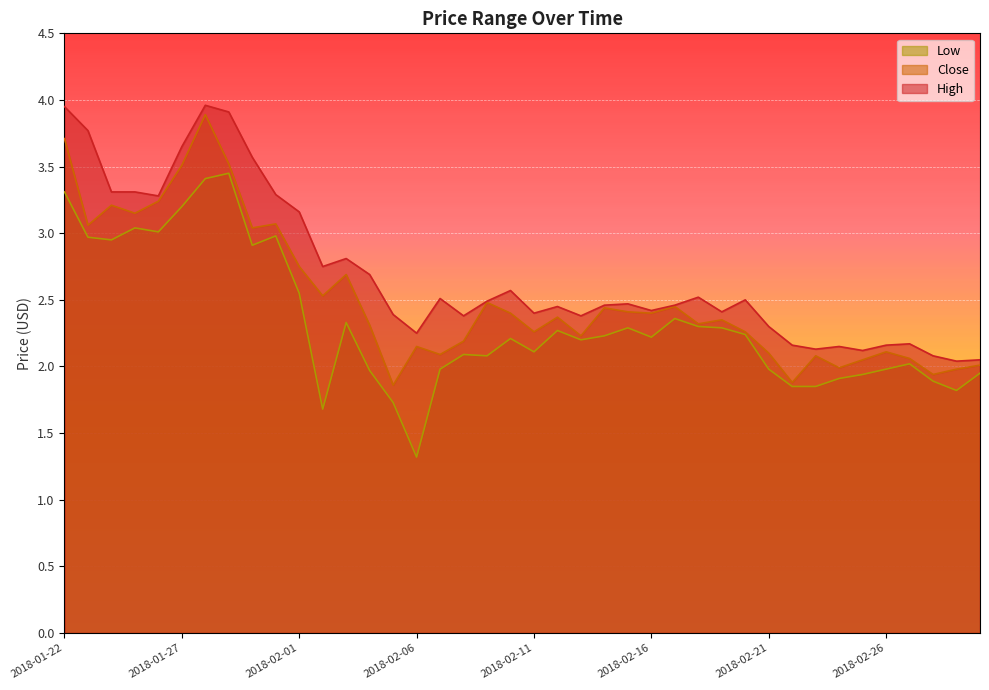

What is the label of the 2nd point from the left?

2018-01-23